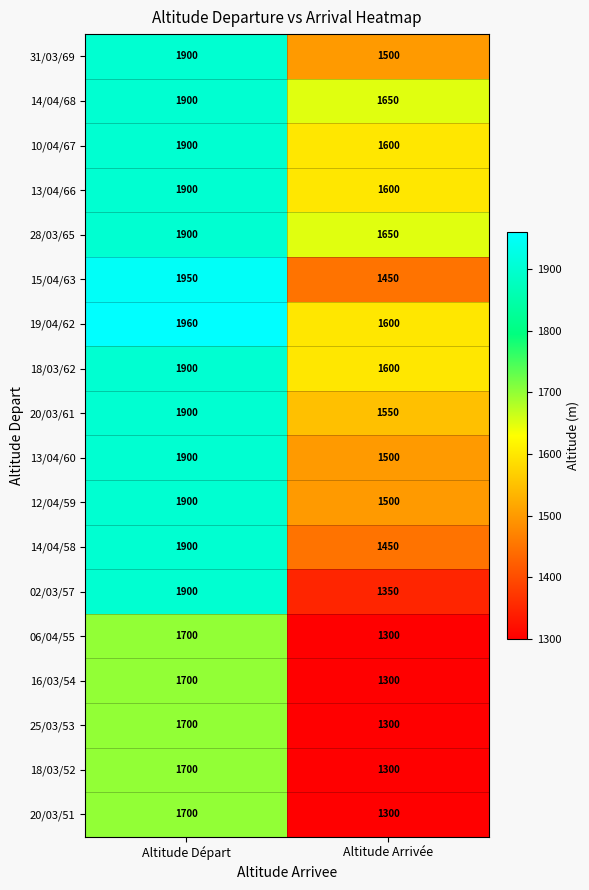

True or false: 02/03/57 has a value of 2180 at Altitude Arrivée.

False